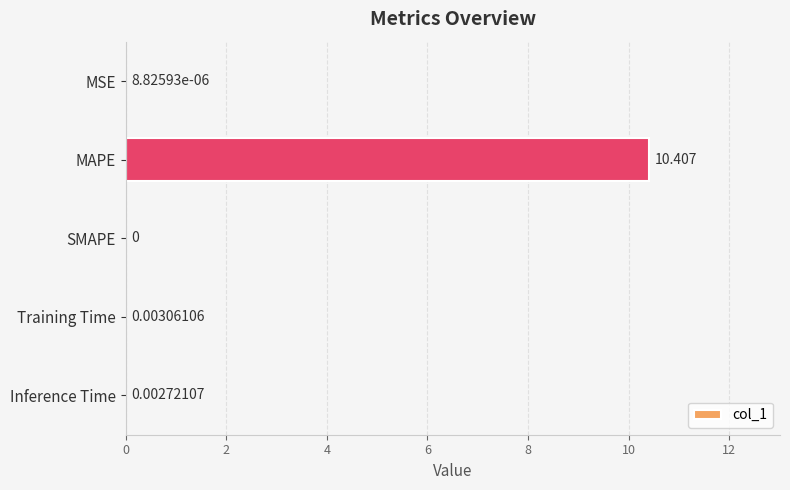

Where is the data nearest to the value 5?

Training Time